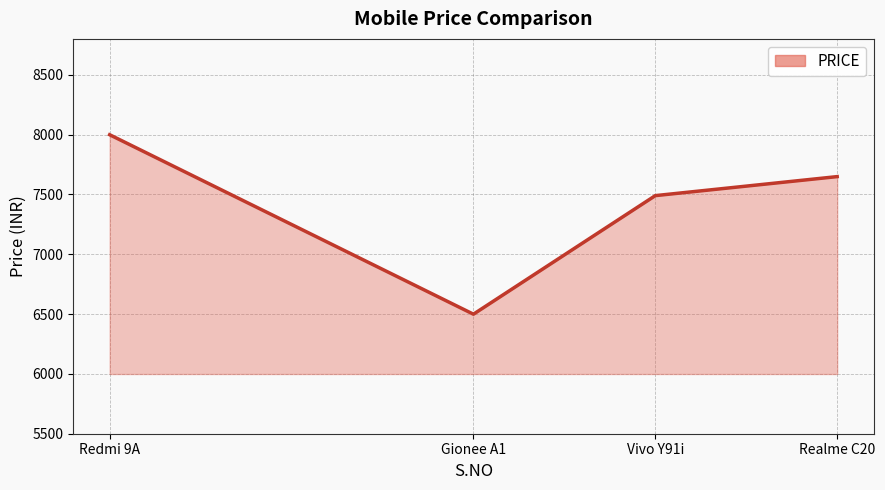

How many interior local valleys (lower than both neighbors) does the data have?

1